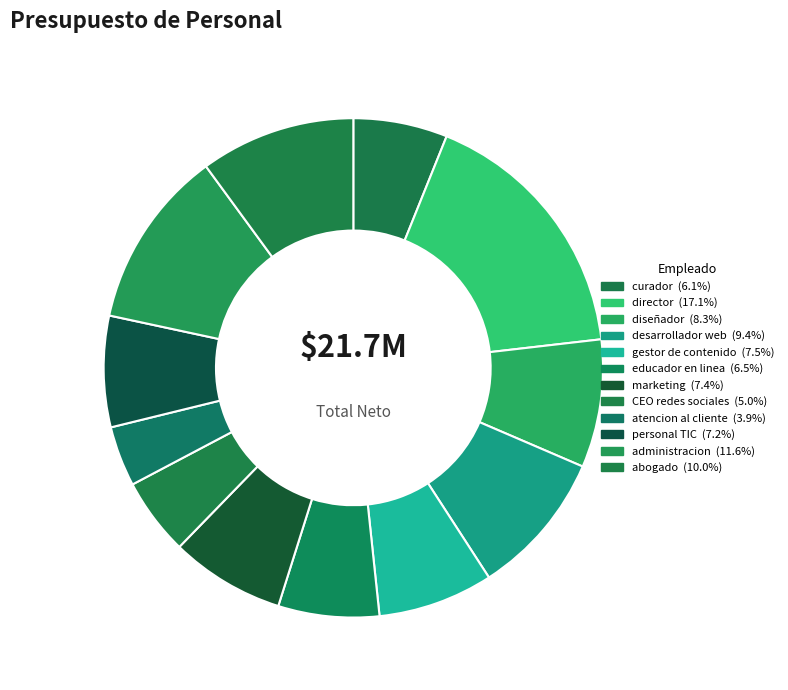

Is there any slice that represents more than half of the pie?

No